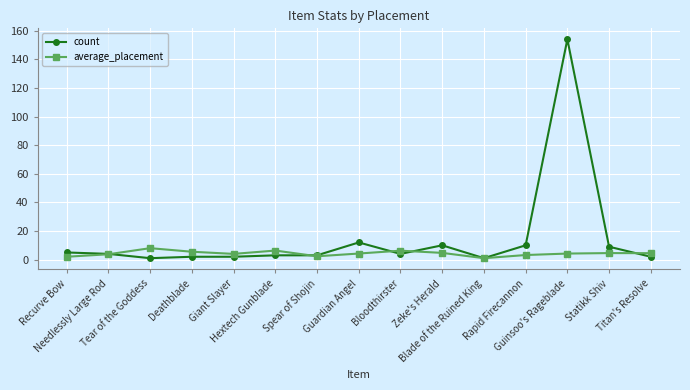

What is the highest value of the count series?

154.0